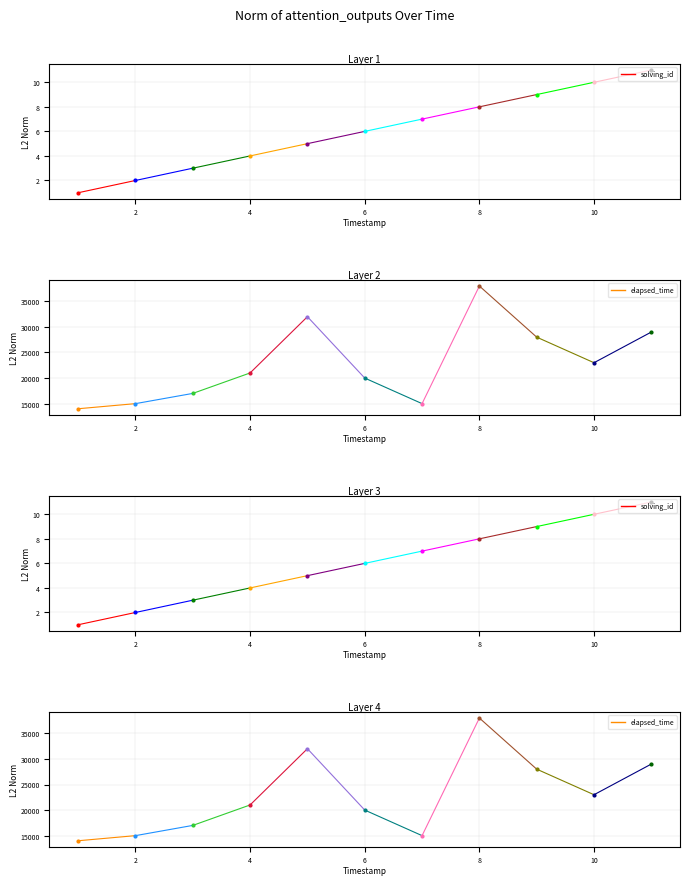

What is the smallest value displayed?

1